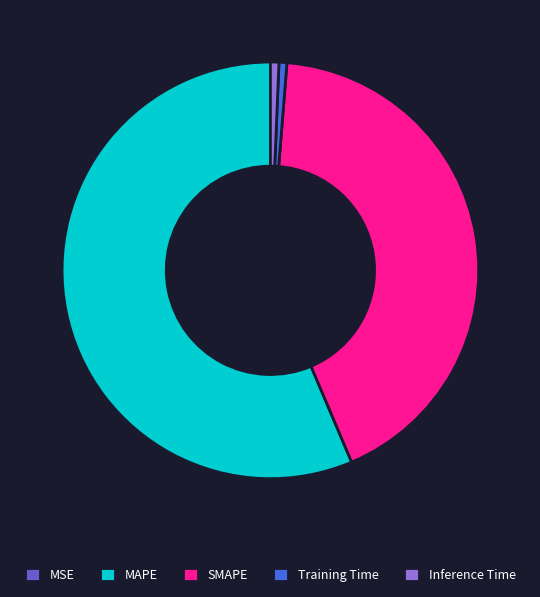

Do Inference Time and Training Time together represent more than half of the pie?

No